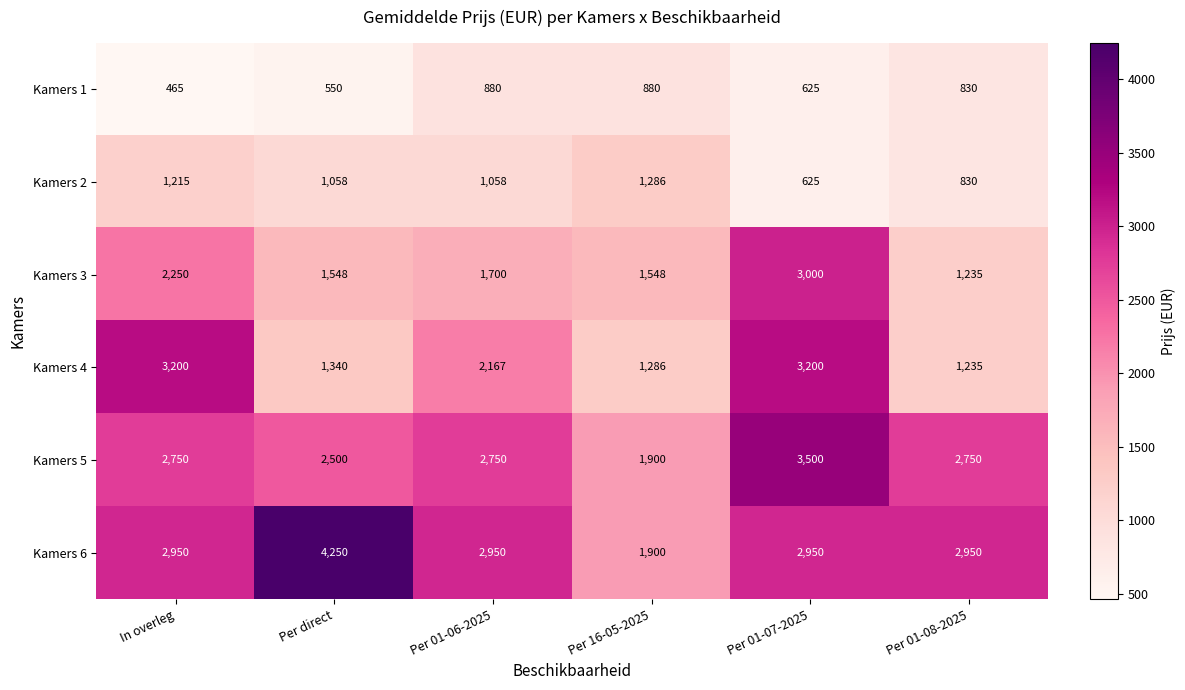

Where does the Kamers 3 series first go above 1700?

In overleg